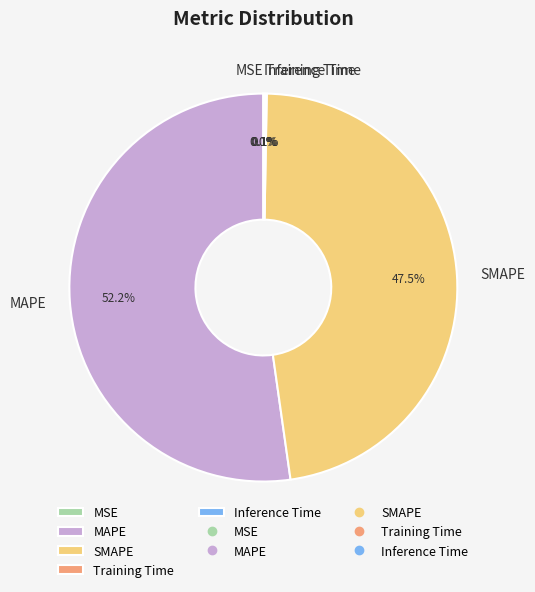

What percentage is the MAPE slice, to the nearest percent?

52%